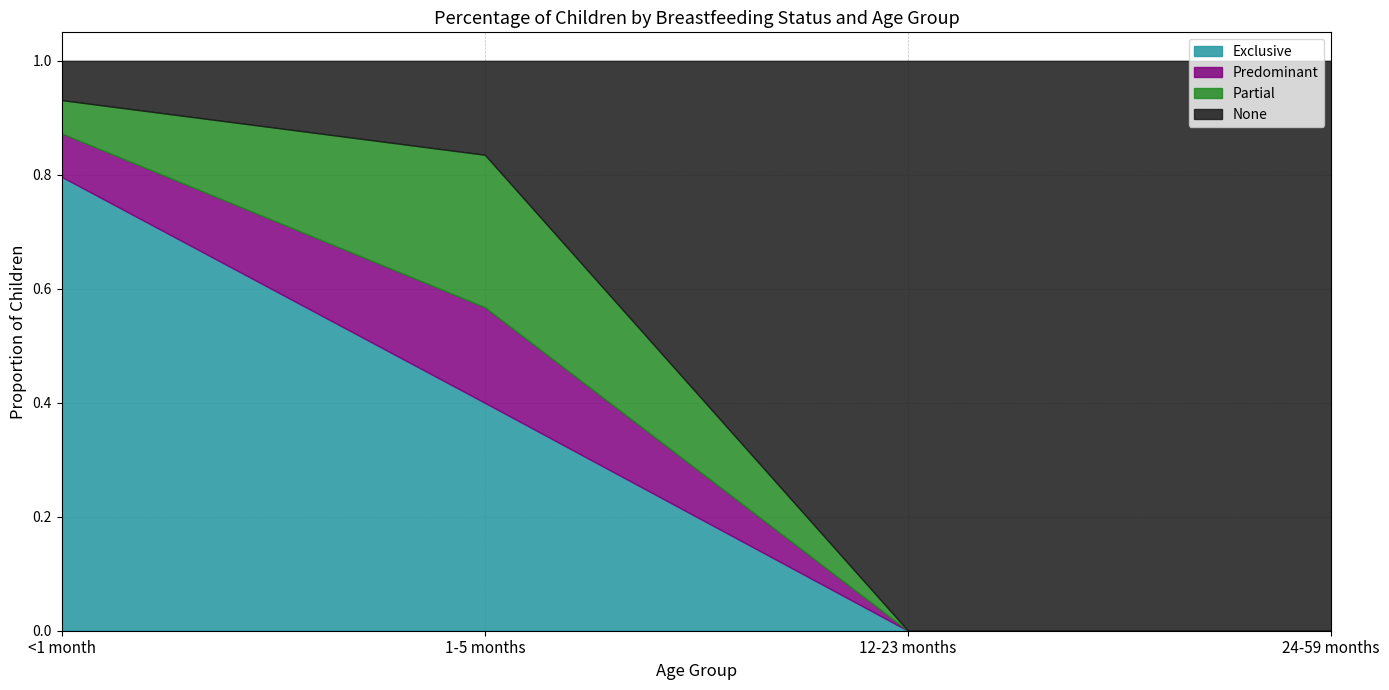

At which category does the chart reach its minimum across all series?

12-23 months